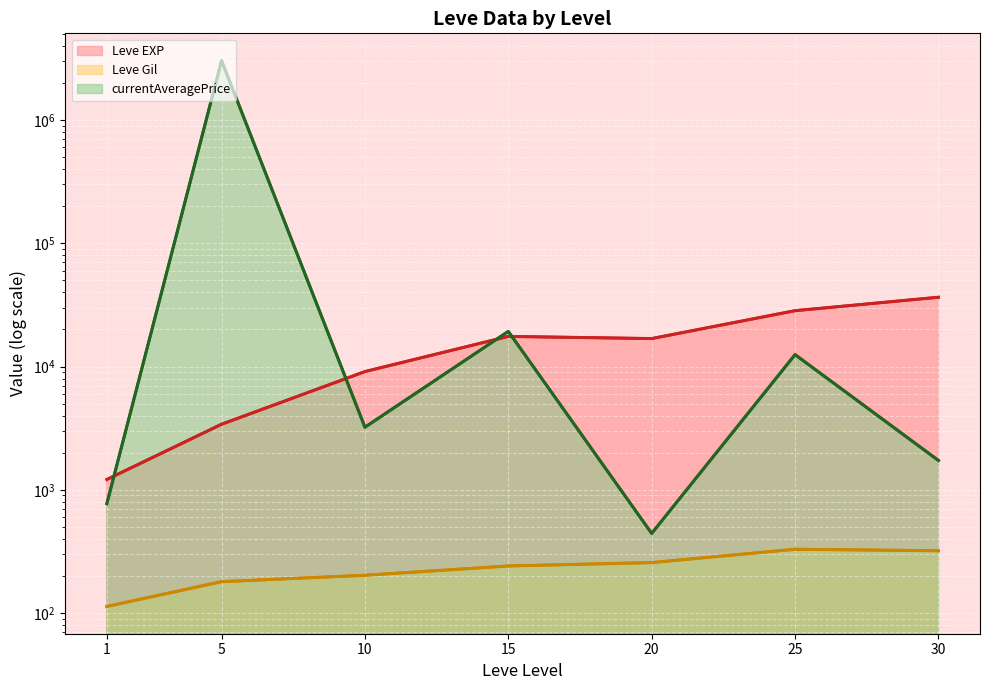

Is the value of Leve EXP (line) at 30 greater than the value of Leve Gil (line) at 15?

Yes